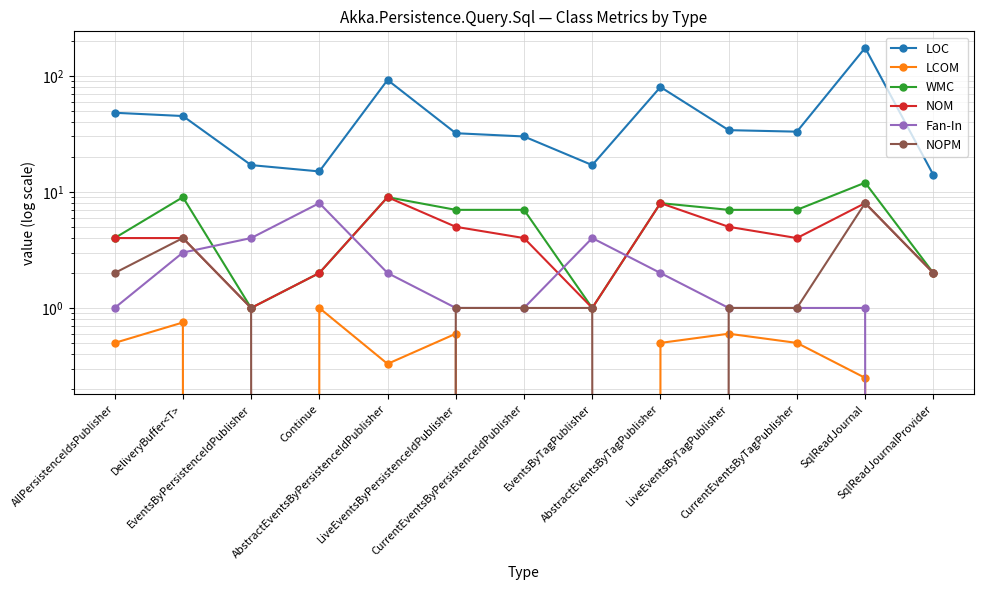

True or false: WMC has a value of 3.7 at LiveEventsByTagPublisher.

False